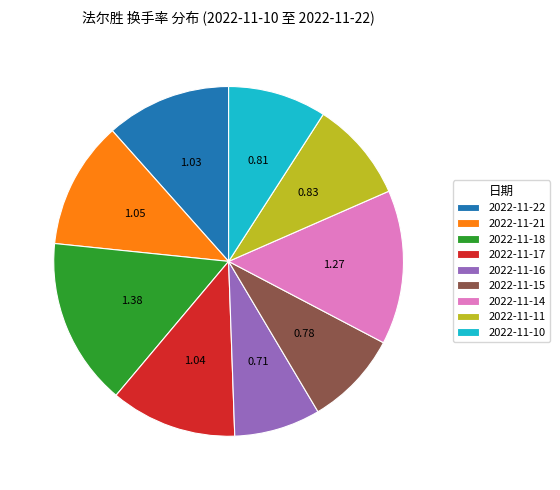

Between 2022-11-17 and 2022-11-15, which is larger?

2022-11-17